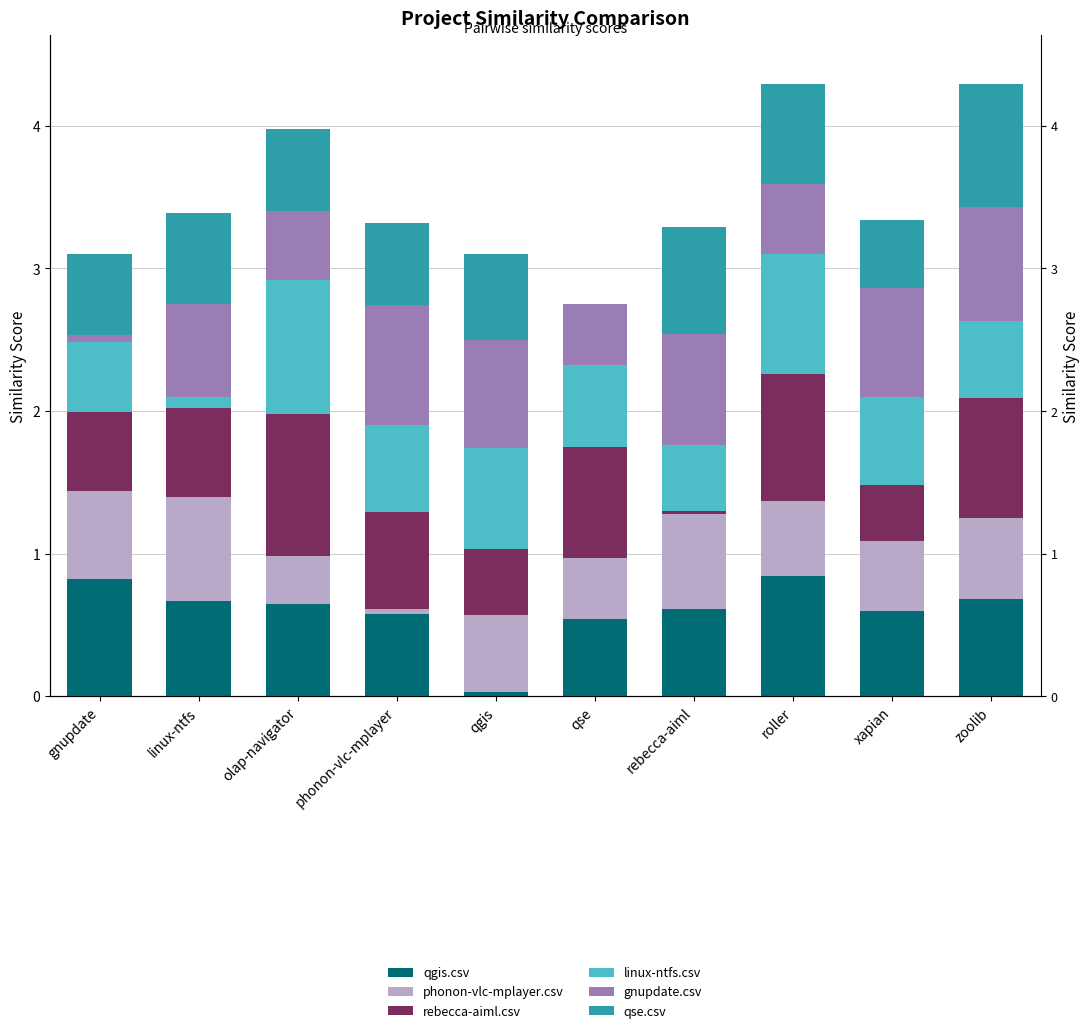

What is the difference between the second highest and minimum values in the linux-ntfs.csv series?

0.8